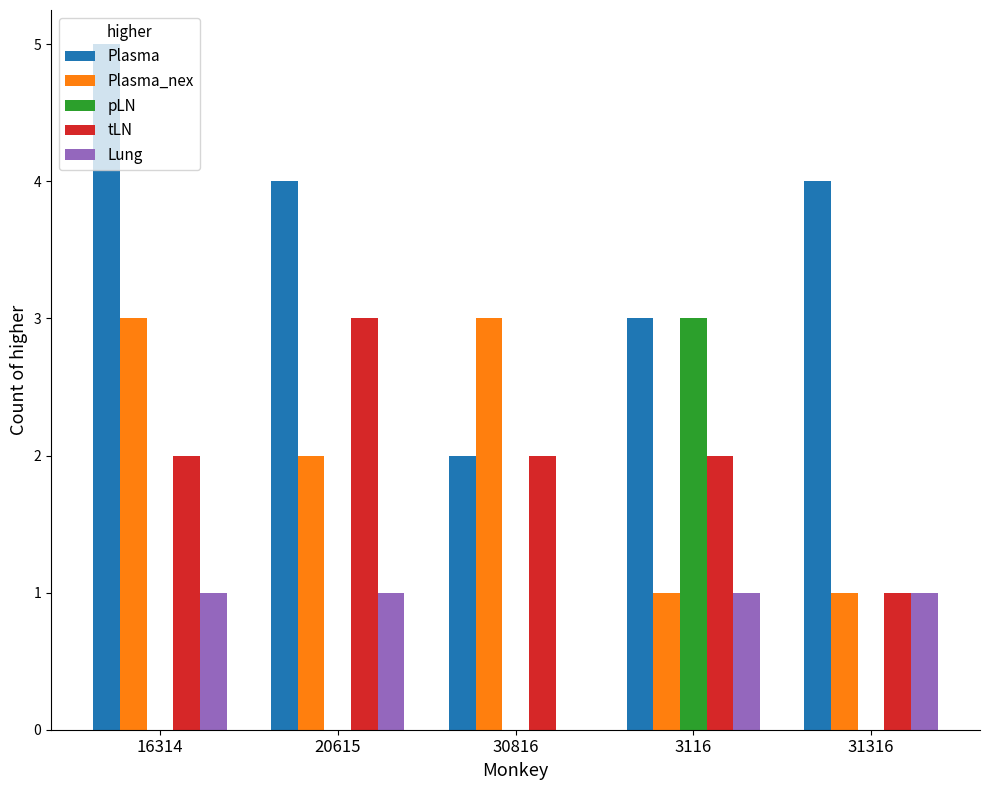

What is the maximum value for pLN?

3